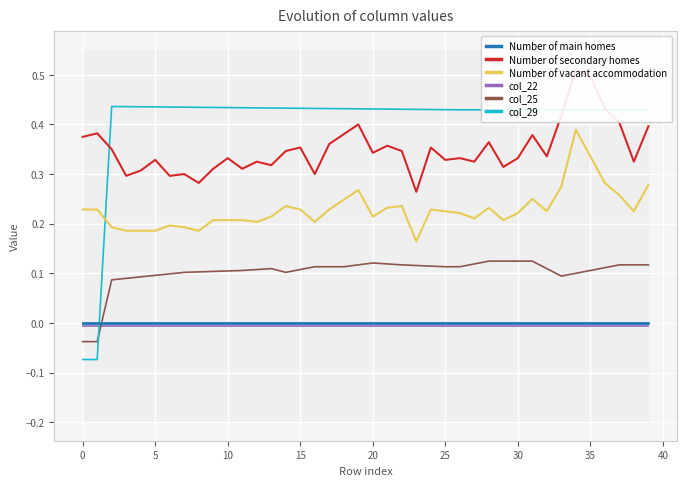

What is the label of the 39th point from the left?

38